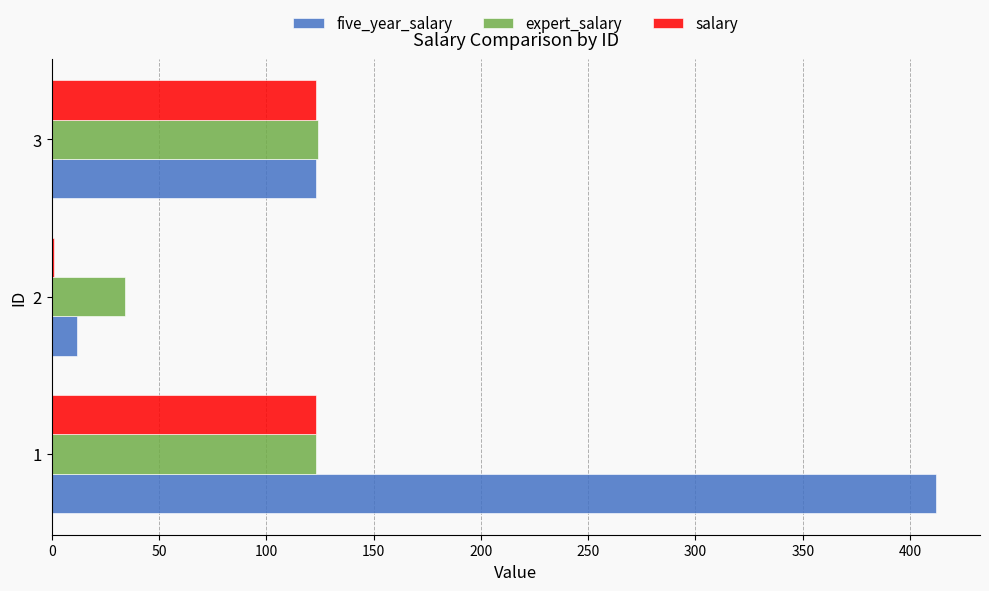

Which series changed the most between 1 and 3?

five_year_salary